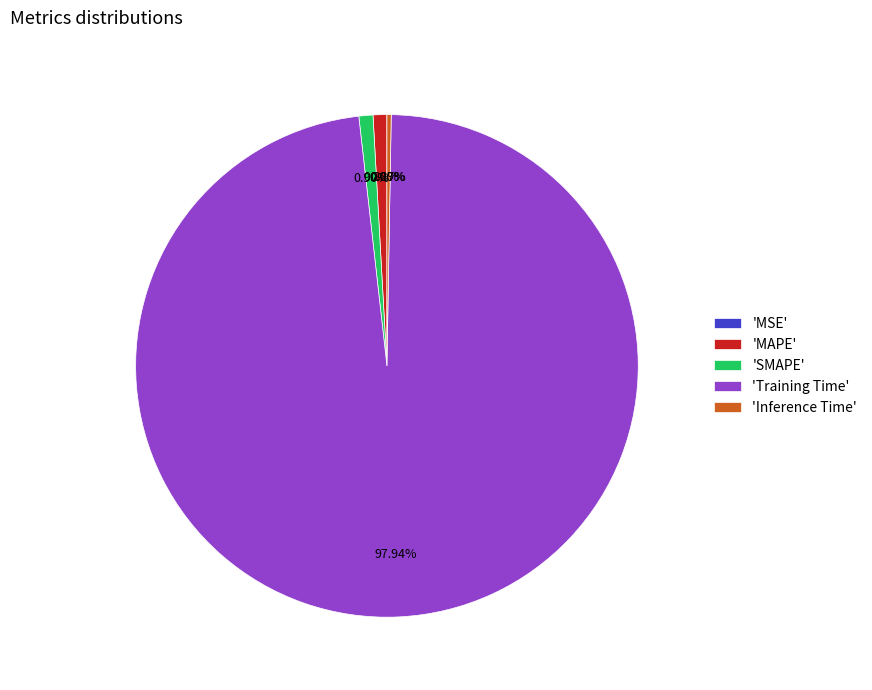

Does any single category account for the majority?

Yes